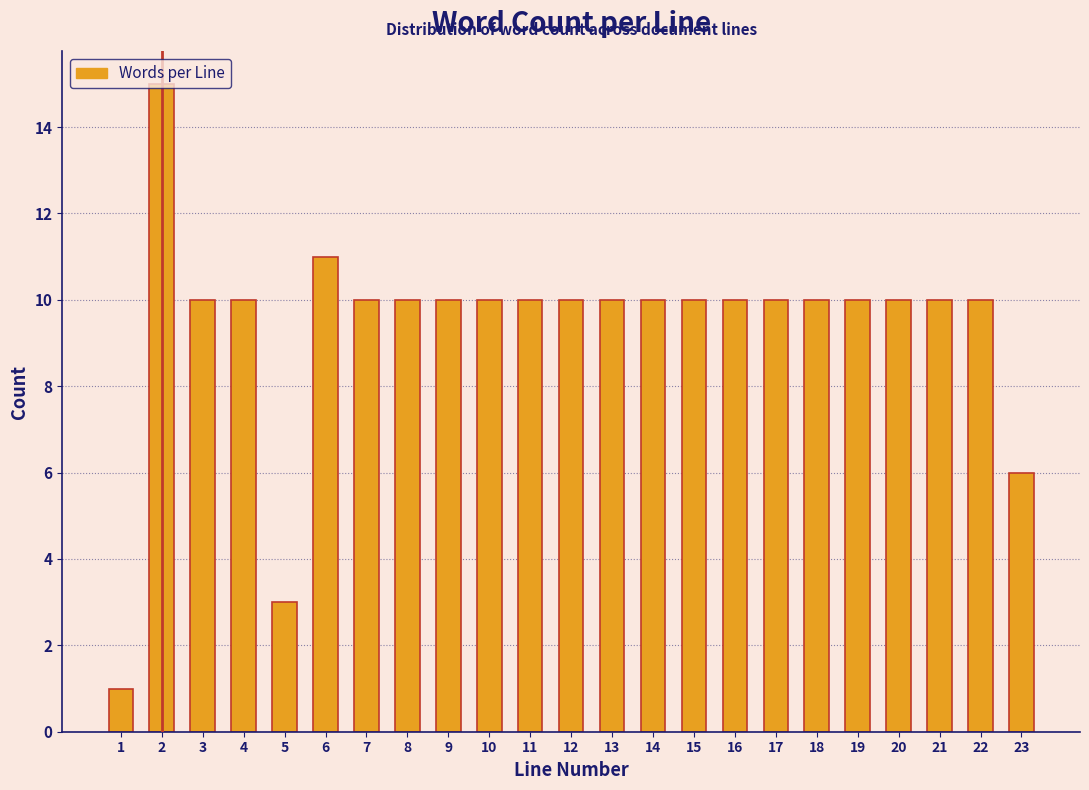

What is the difference between the second highest and second lowest values?

8